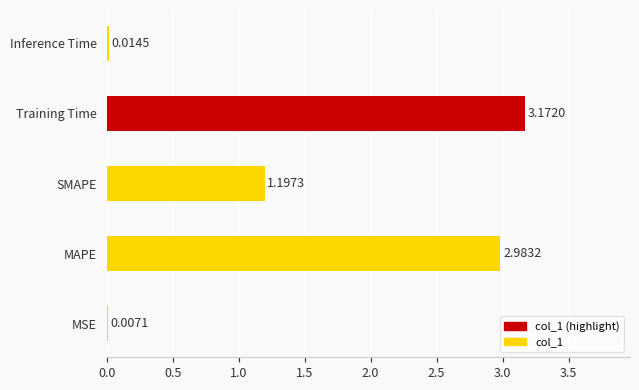

What is the sum of all values?

7.4